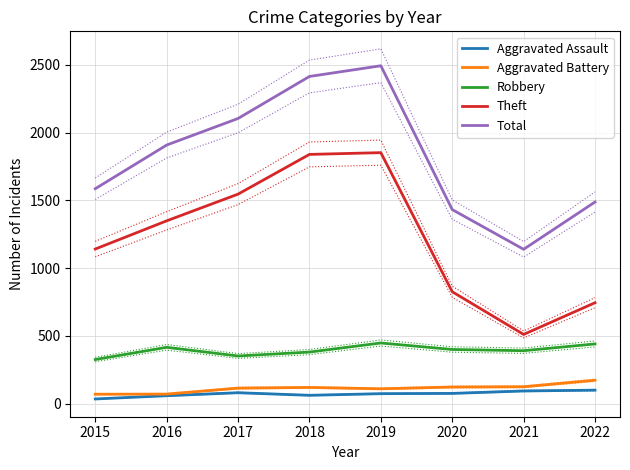

What is the difference between the maximum and second lowest values in the Aggravated Assault series?

41